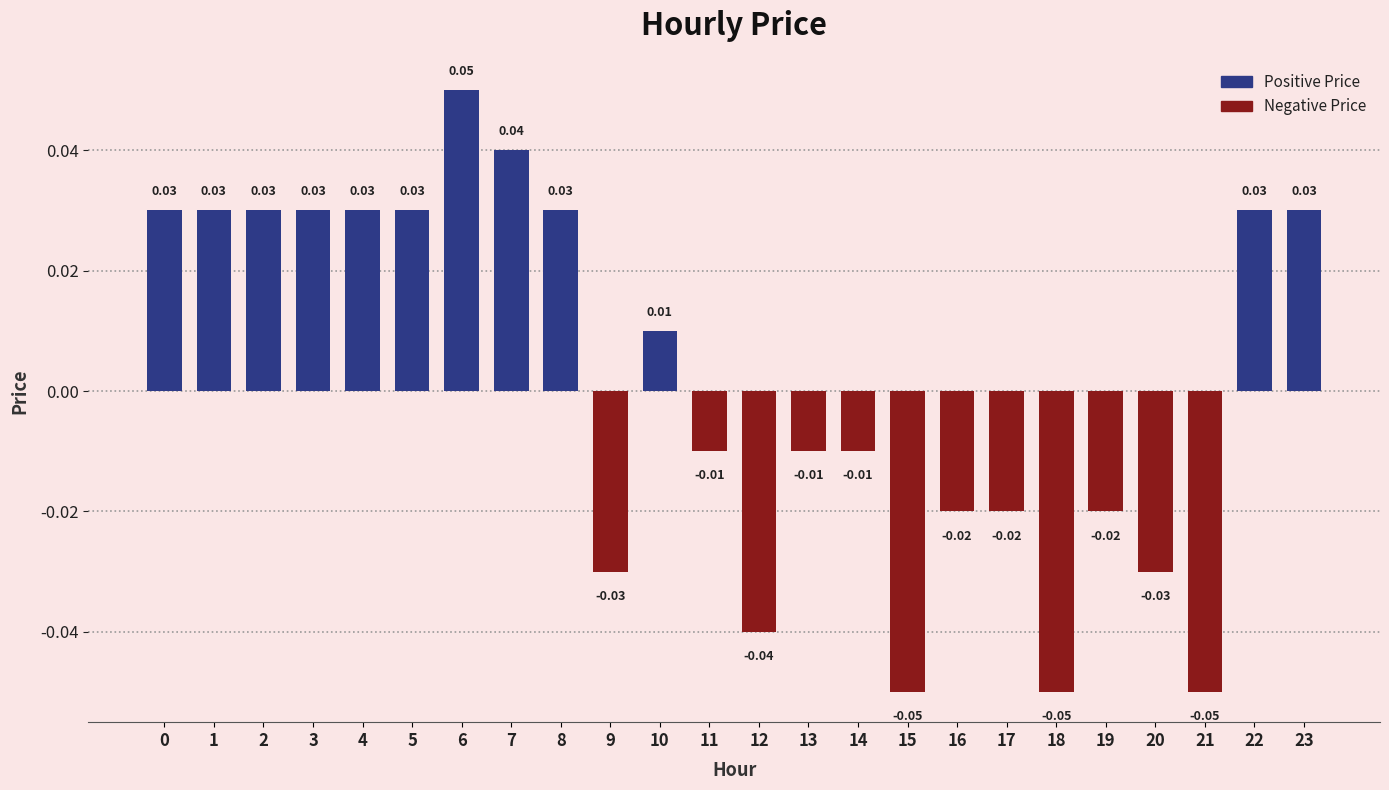

Is it true that the value at 19 is -0.0?

False